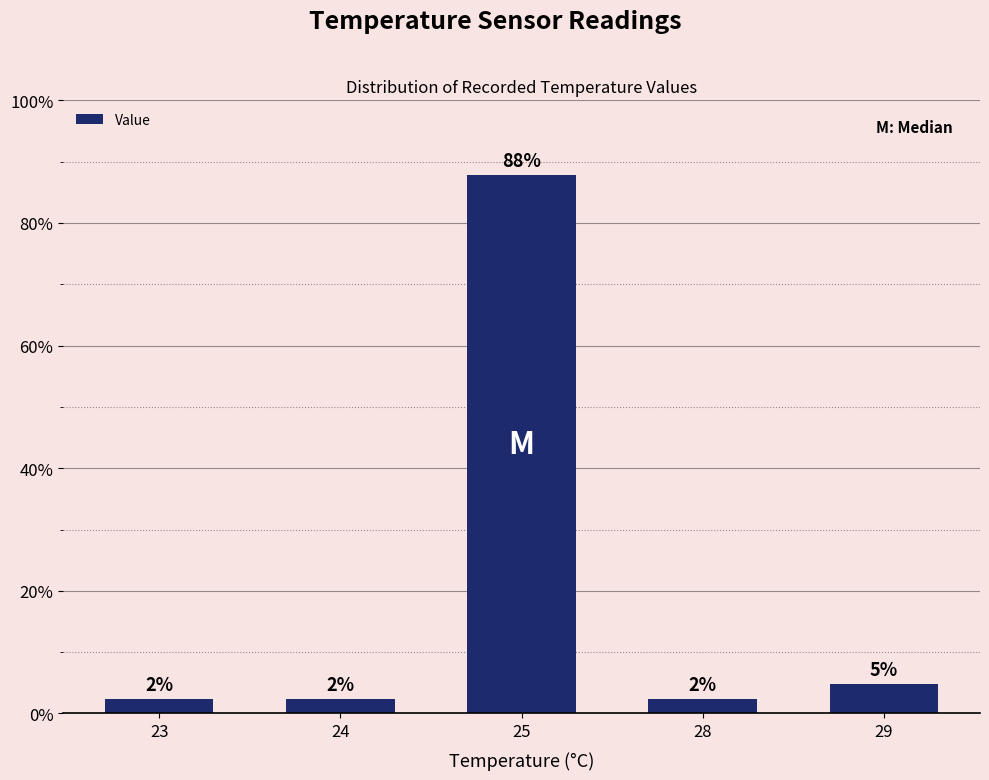

What is the difference between the values at 28 and 29?

2.4